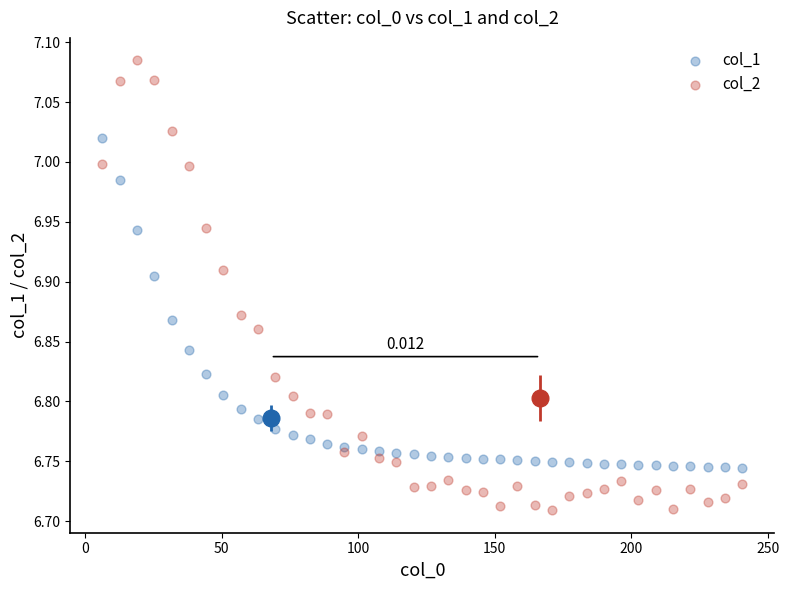

Which series reaches the minimum Y coordinate?

col_2